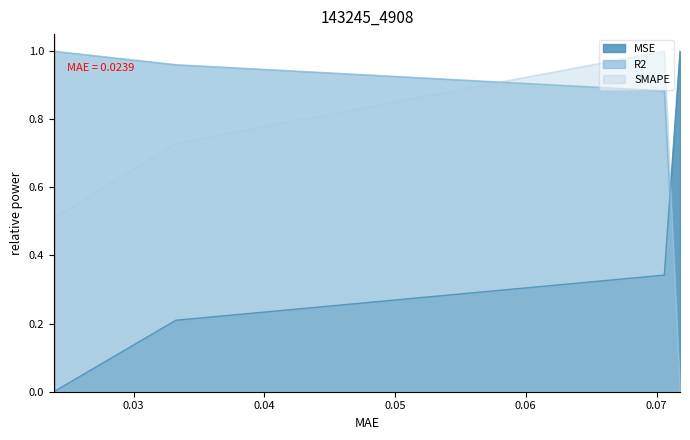

What is the value of the MSE point at the 4th from the left?

1.0